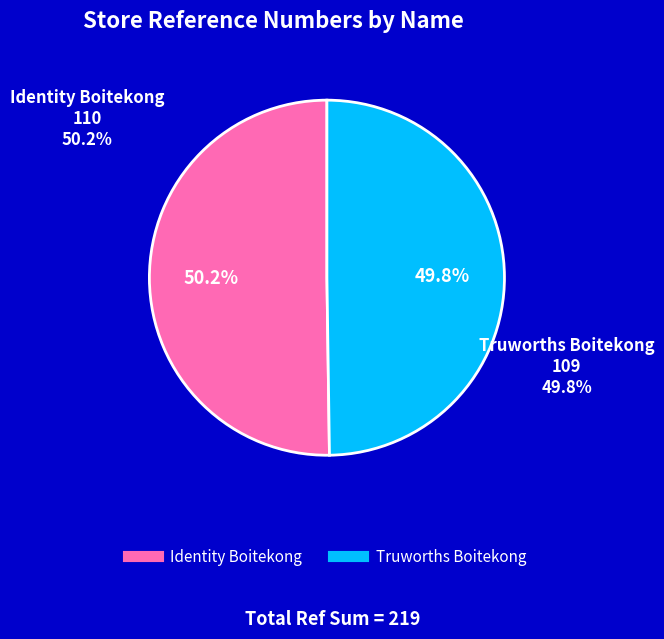

To the nearest percent, what percentage of the pie is Truworths Boitekong?

50%